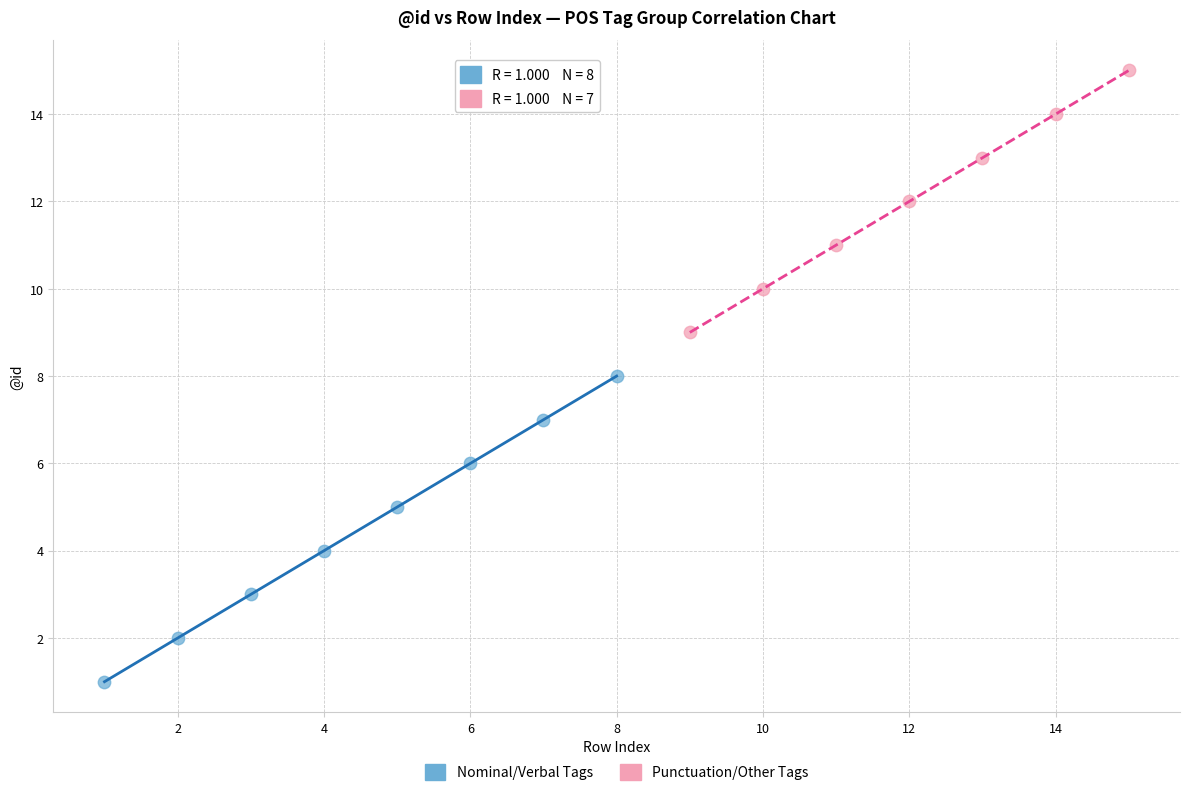

Which series has the widest spread of Y values?

Nominal/Verbal Tags